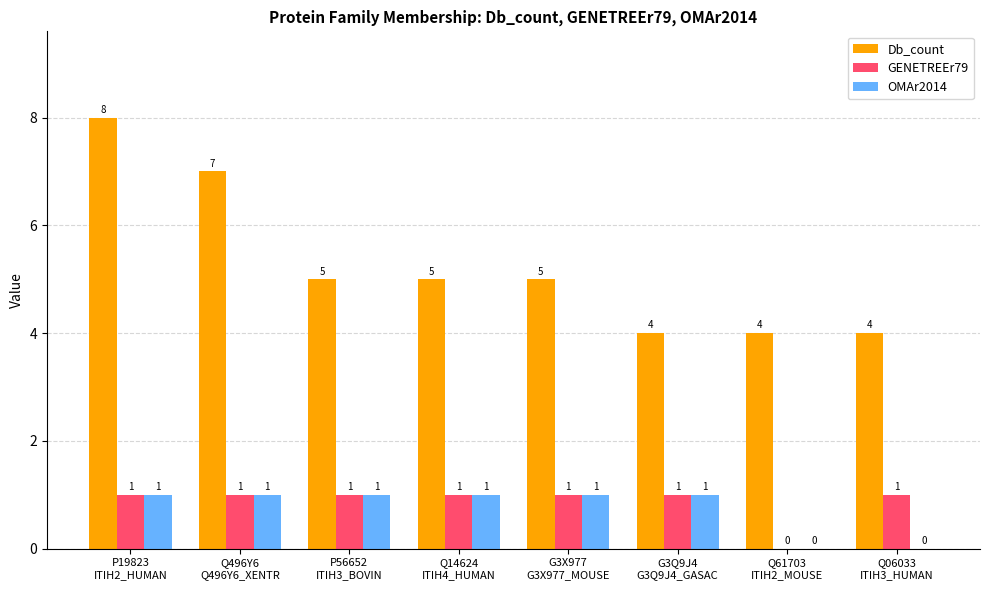

Are the bars horizontal?

No